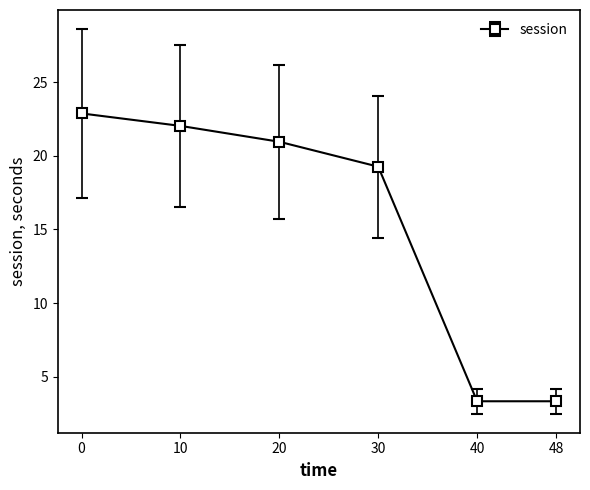

What is the difference between the values at 40 and 20?

17.6